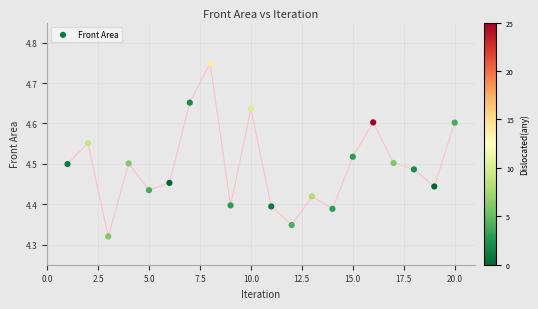

What is the range of Y values (max minus min)?

0.4